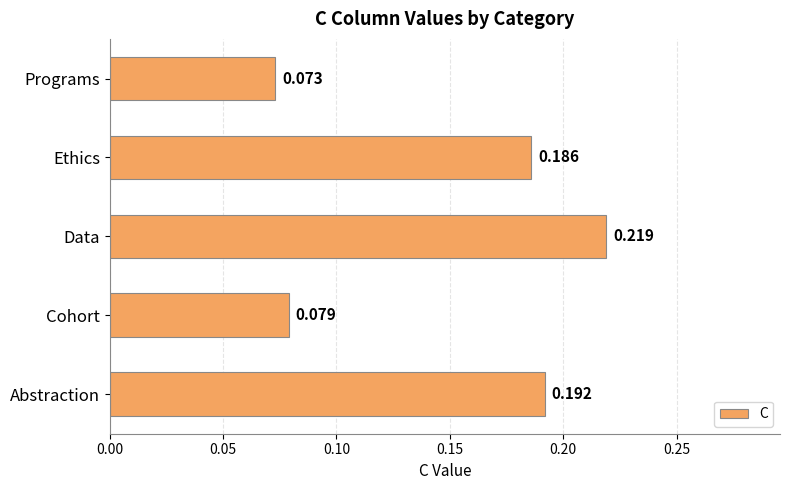

How many bars are there in total?

5